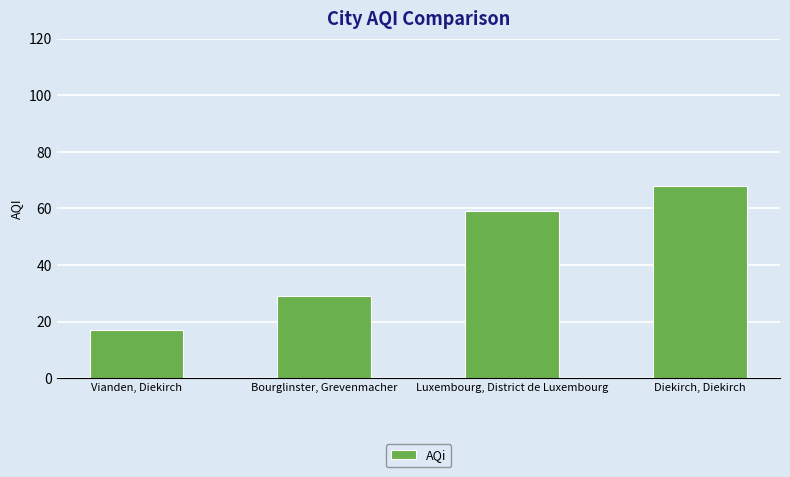

Read the value at Bourglinster, Grevenmacher, to the nearest 5.

30